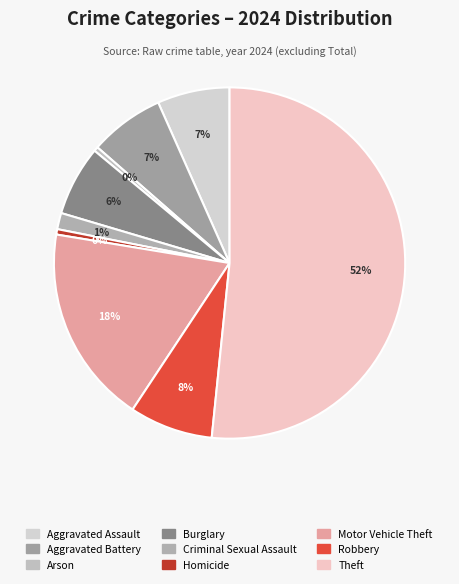

How many slices are in this pie chart?

9